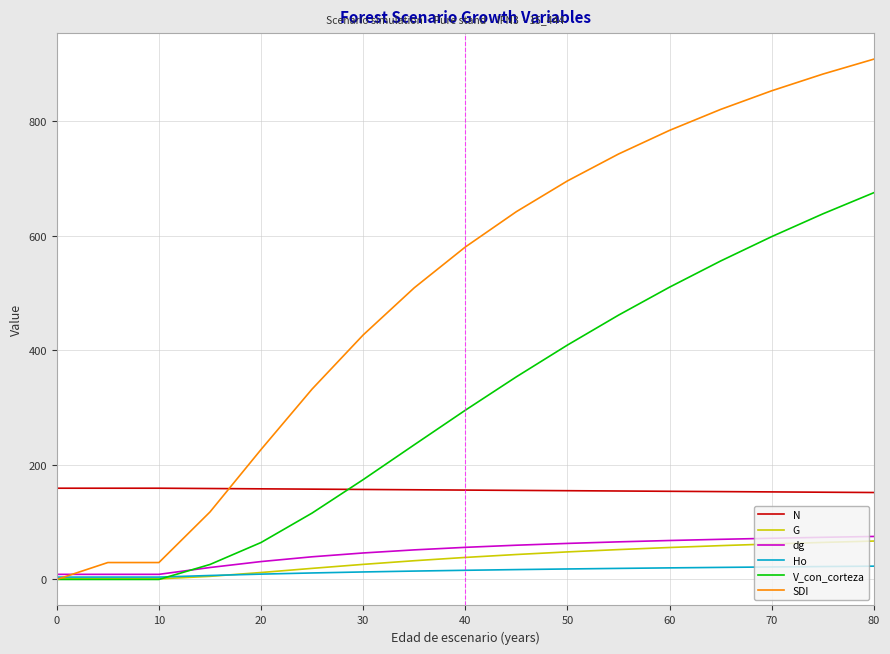

True or false: N and dg intersect in this chart.

False